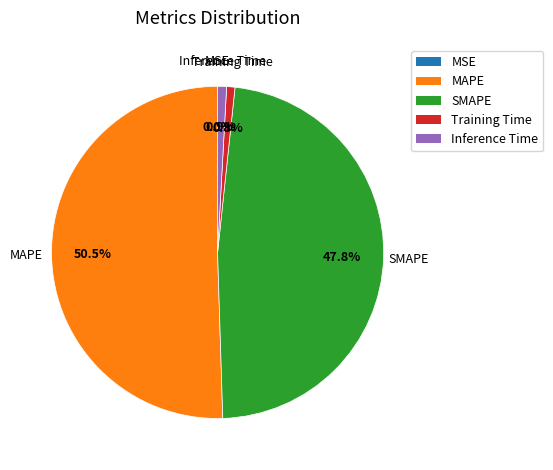

Do Inference Time and SMAPE together represent more than half of the pie?

No